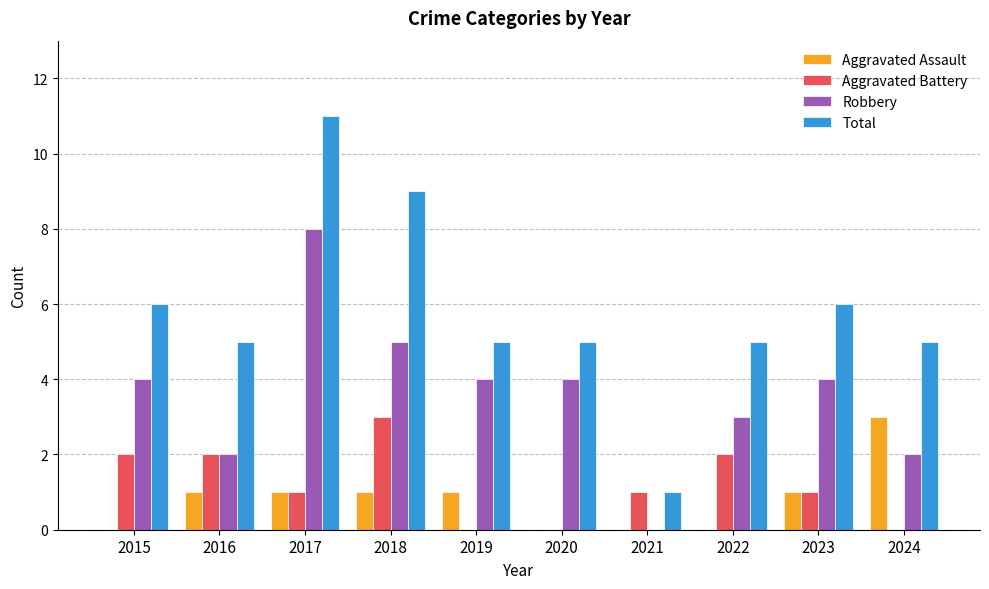

The value of Total at 2018 is 9. True or false?

True